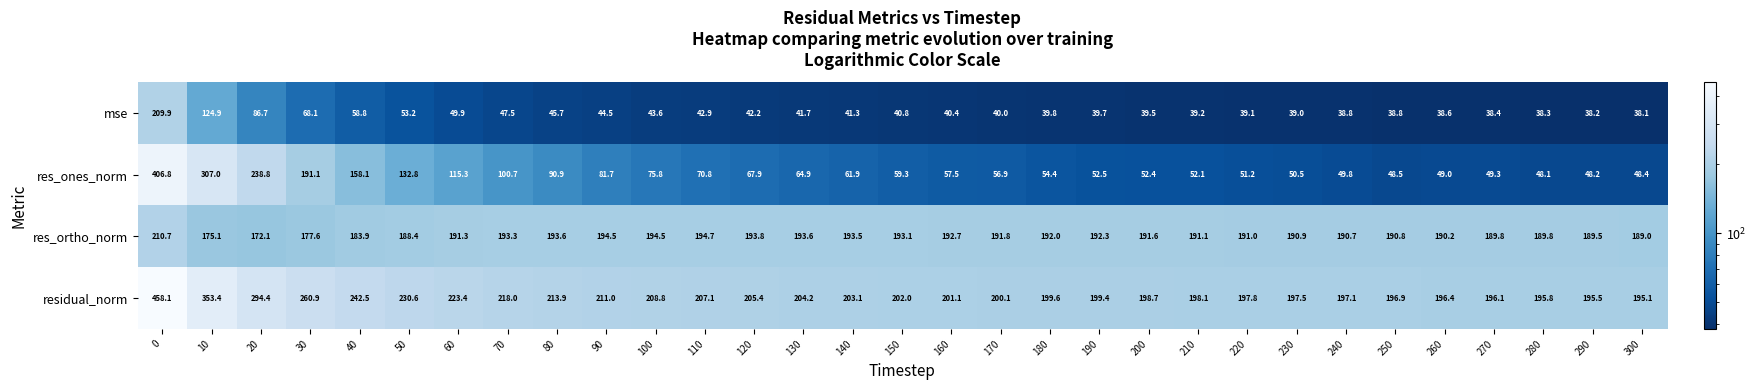

Is it true that res_ortho_norm equals 193.6 at 130?

True